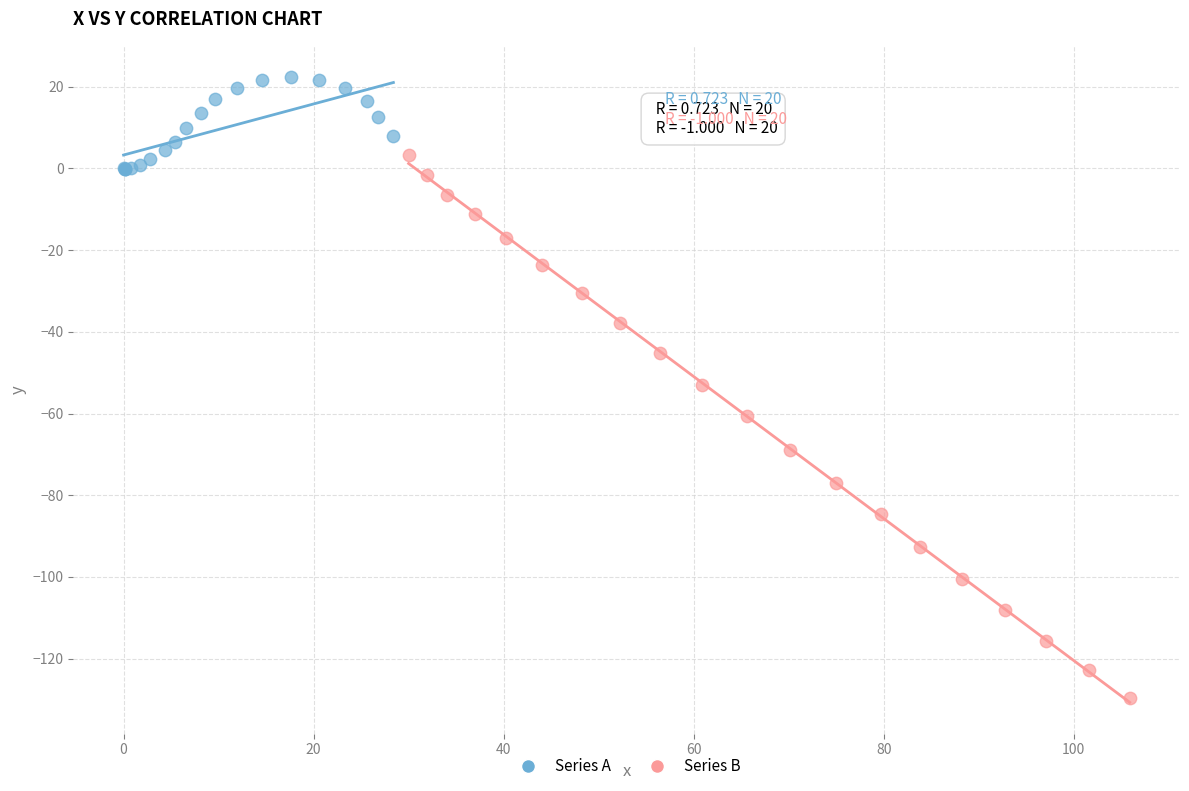

What are all the series names shown in the legend?

Series A, Series B